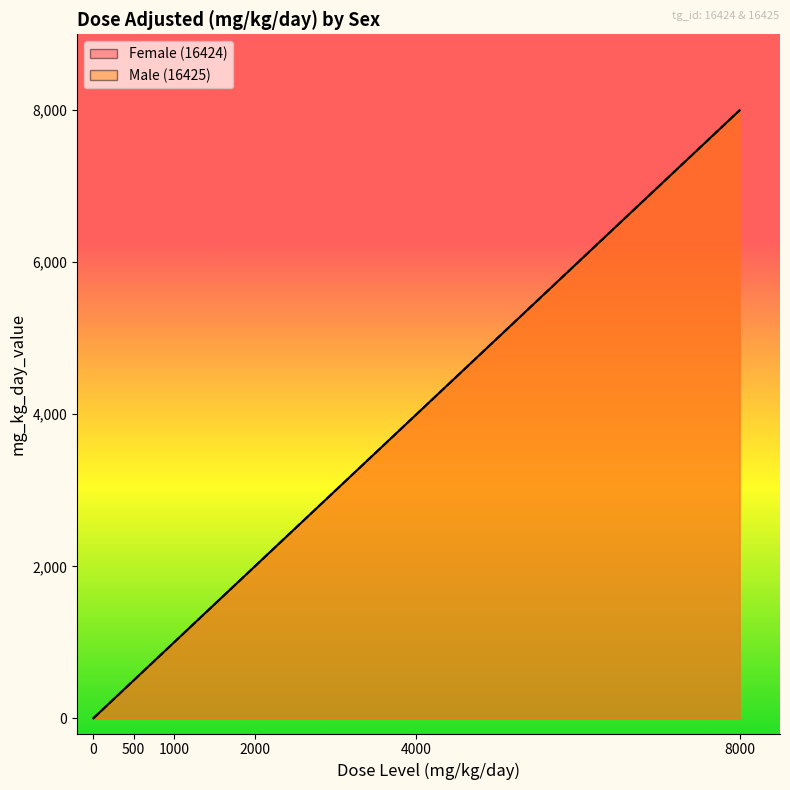

What are all the series names shown in the legend?

Female (16424), Male (16425)